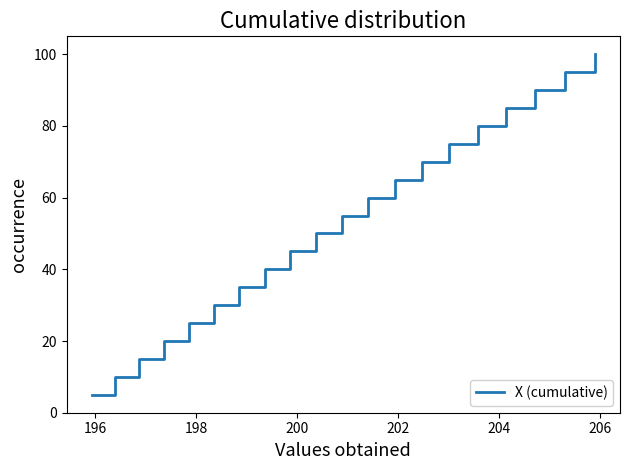

What is the maximum value shown in the chart?

100.0